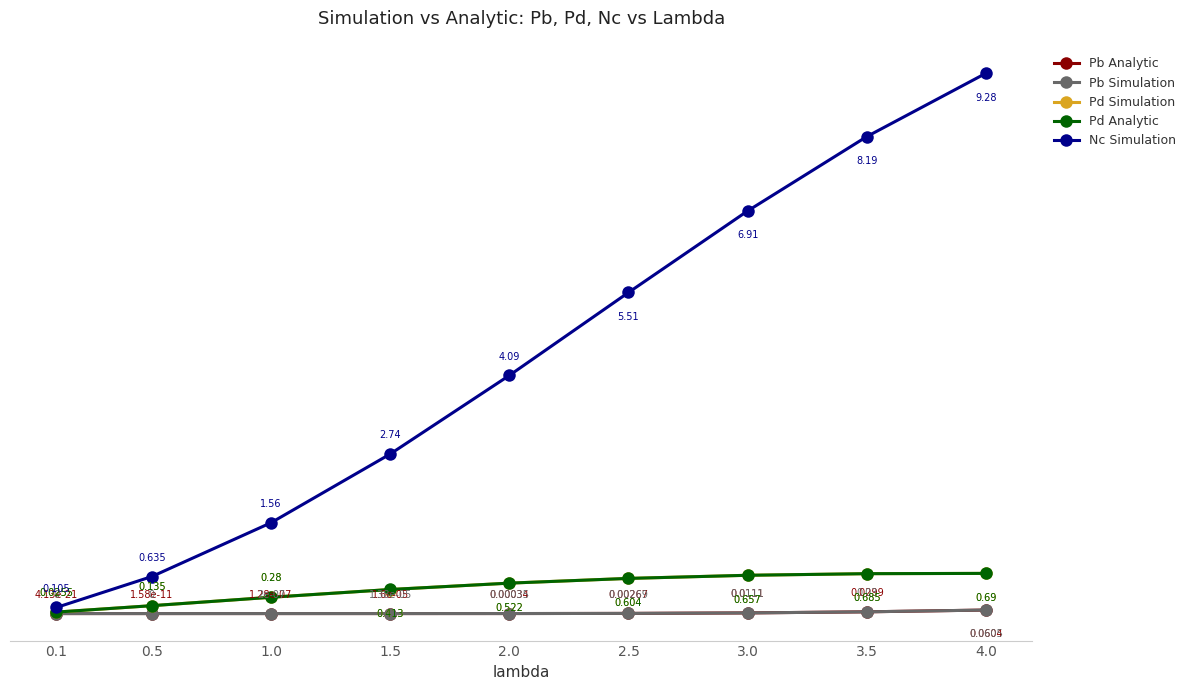

Does the chart display data point markers on the line(s)?

Yes